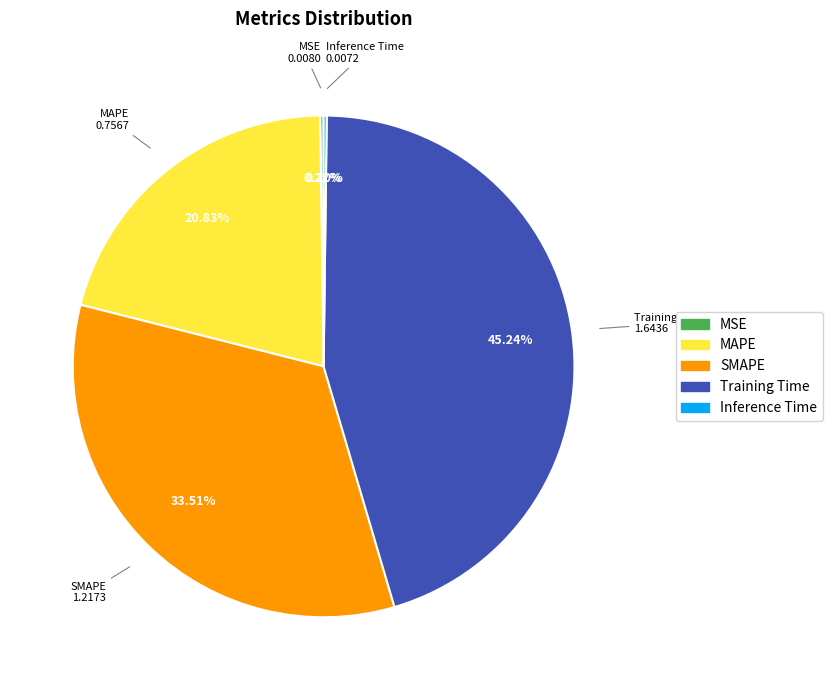

Does MAPE represent more than half of the total?

No